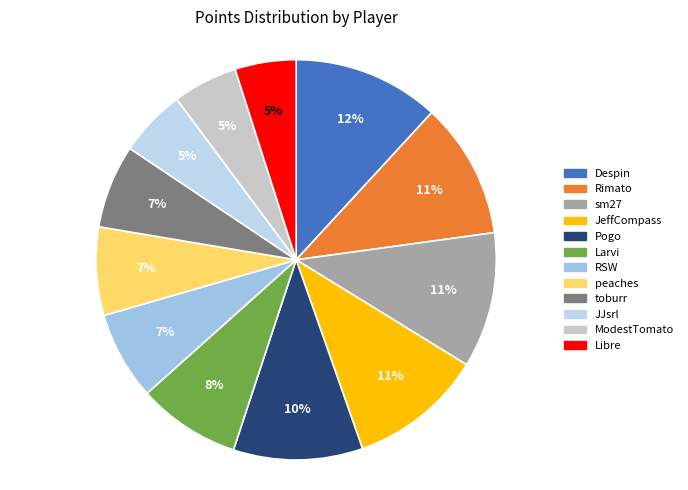

How many segments does this pie chart have?

12